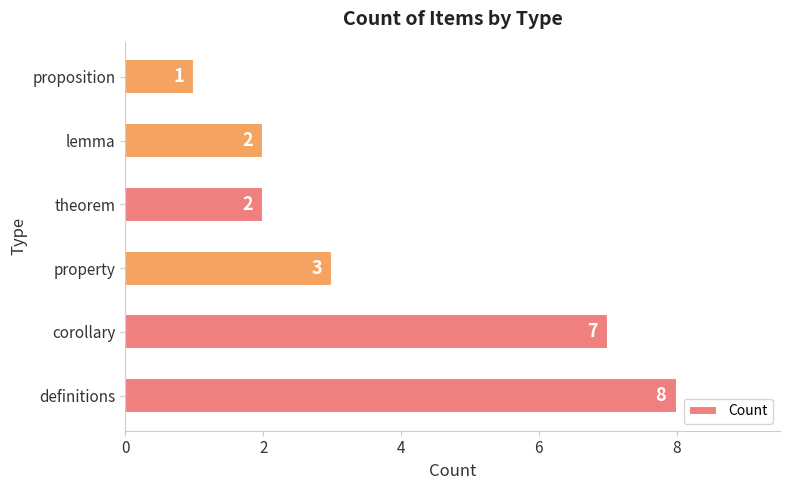

Are the bars grouped side by side (vs. stacked)?

No